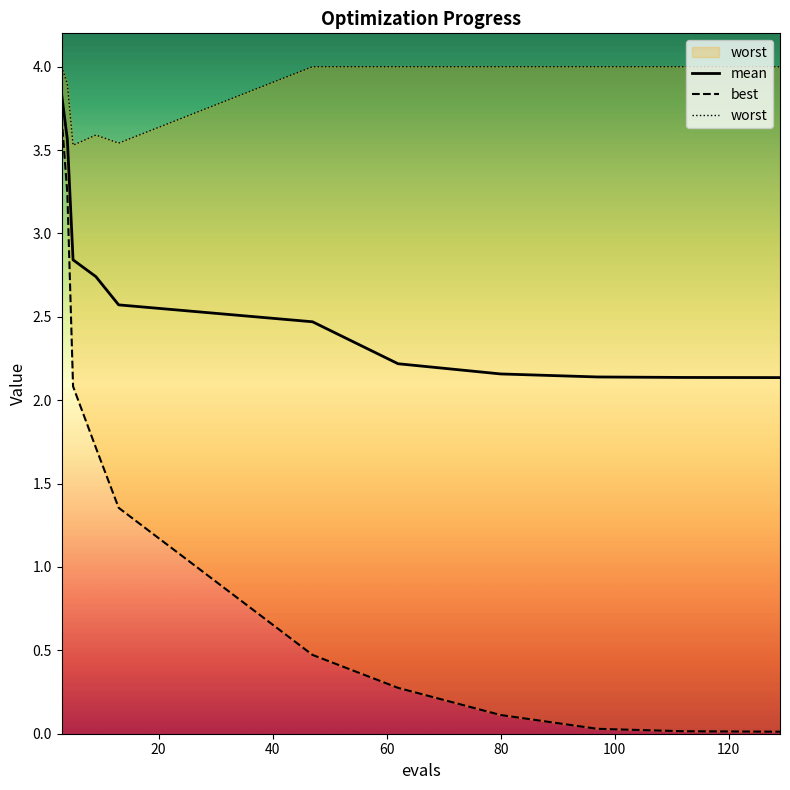

How many distinct data groups are displayed?

3